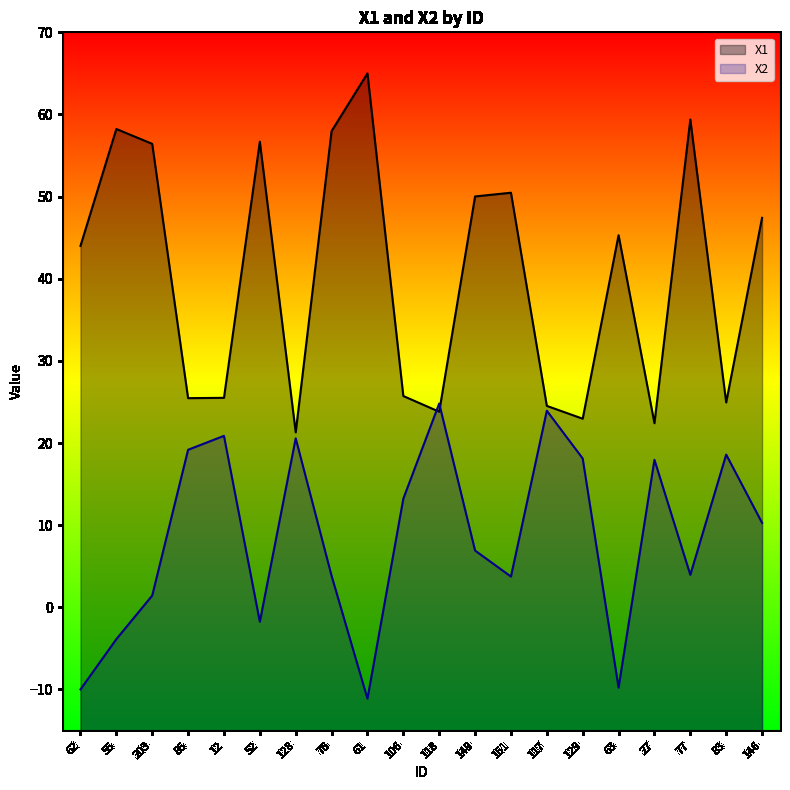

Which series ends up on top after the final intersection of X2 and X1?

X1